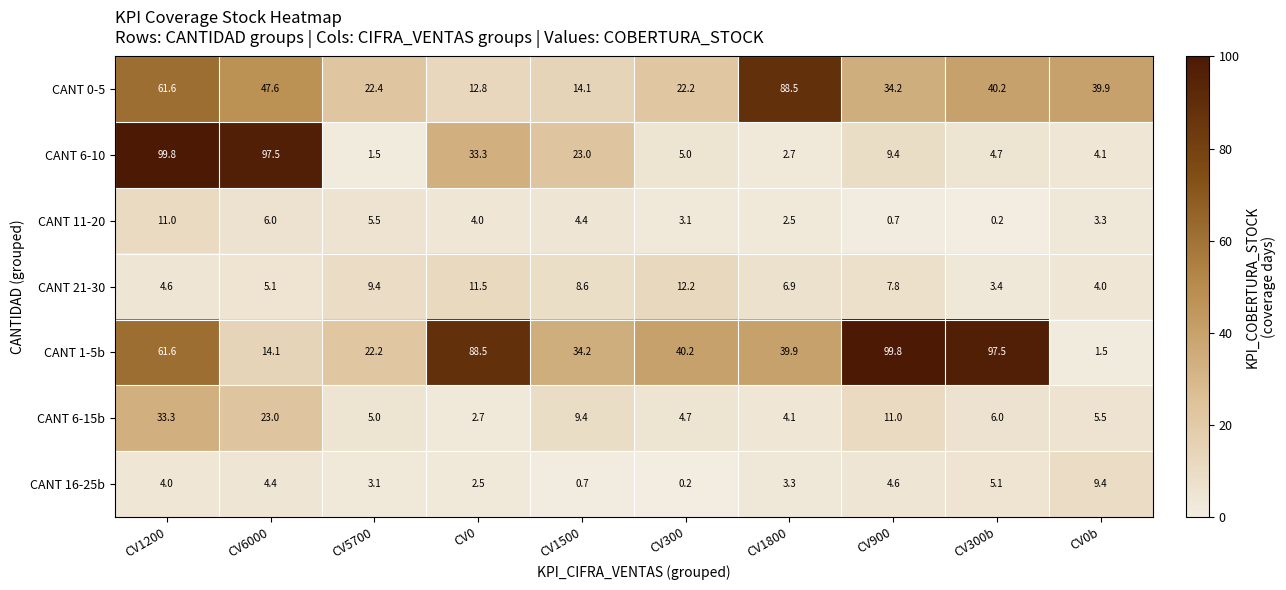

What is the sum of all CANT 0-5 values?

383.5